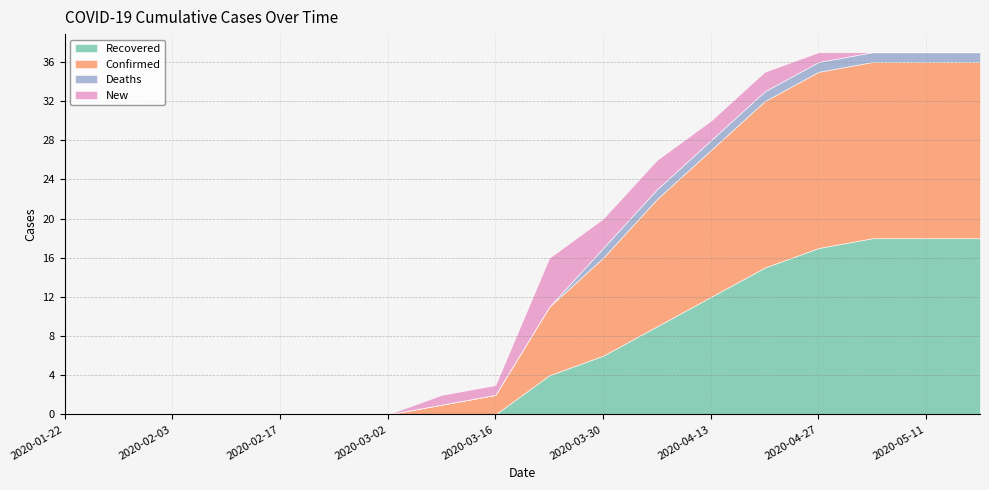

What is the difference between the Deaths values at 2020-03-23 and 2020-05-11?

1